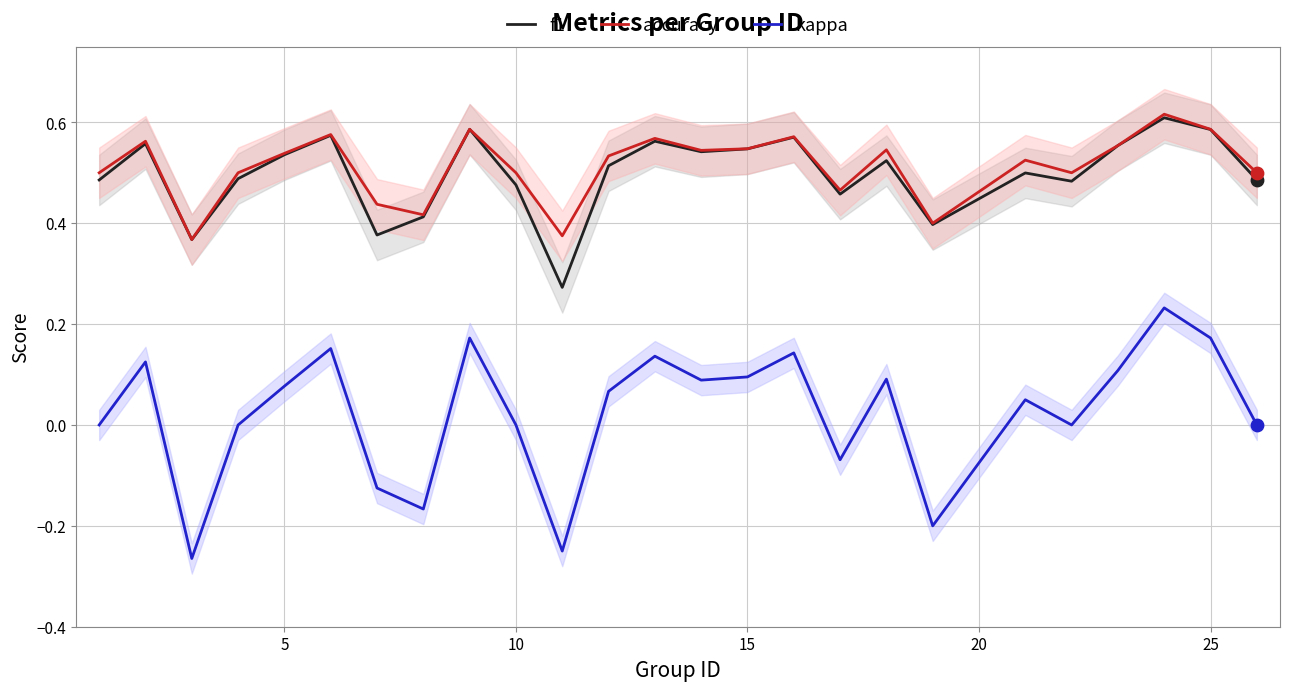

Which series has the largest total across all categories?

accuracy